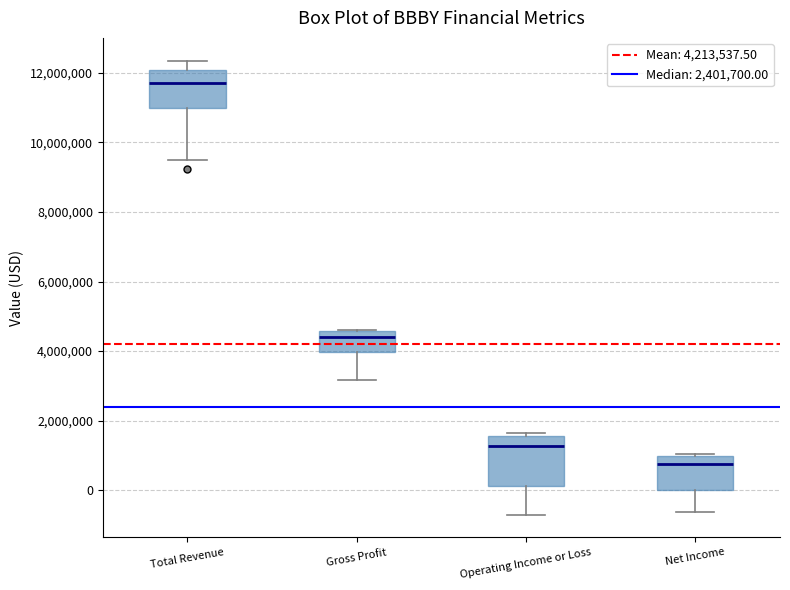

Reading left to right, transcribe this box plot: for each box, give where its median line is, the range the box spans, and where its two whiskers end, as read against the y-axis. The values are not printed on the chart, so give them approximately, as read against the axis.

Total Revenue: median 11600000, box 11000000 to 12000000, whiskers 9400000 to 12400000
Gross Profit: median 4400000, box 4000000 to 4600000, whiskers 3200000 to 4600000
Operating Income or Loss: median 1200000, box 200000 to 1600000, whiskers -800000 to 1600000 (just above the box's upper edge)
Net Income: median 800000, box 0 to 1000000, whiskers -600000 to 1000000